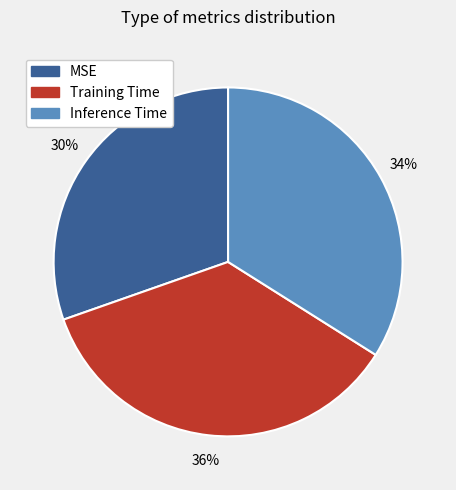

Do Training Time and MSE together represent more than half of the pie?

Yes